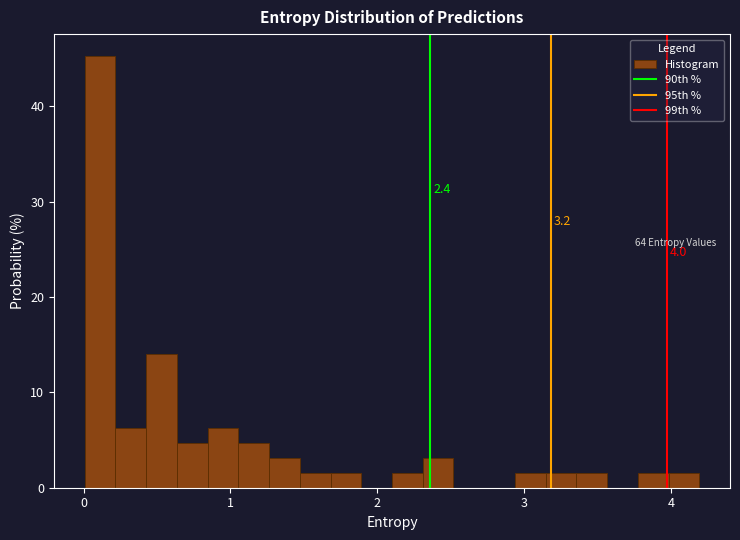

Around what value on the x-axis is the tallest bar? Give the approximate position of its centre, as read against the axis.

0.1